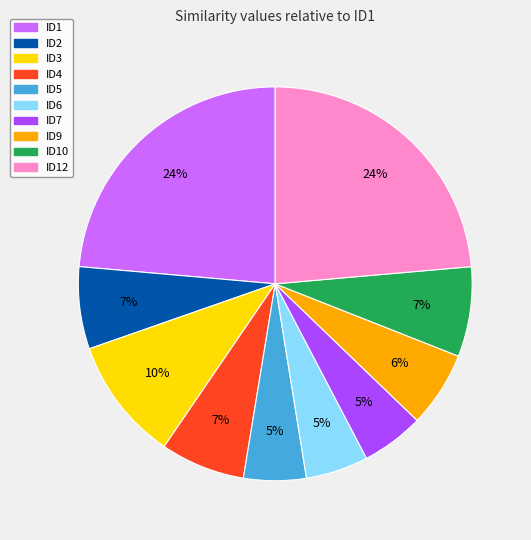

The ID2 slice represents 7% of the pie. True or false?

True